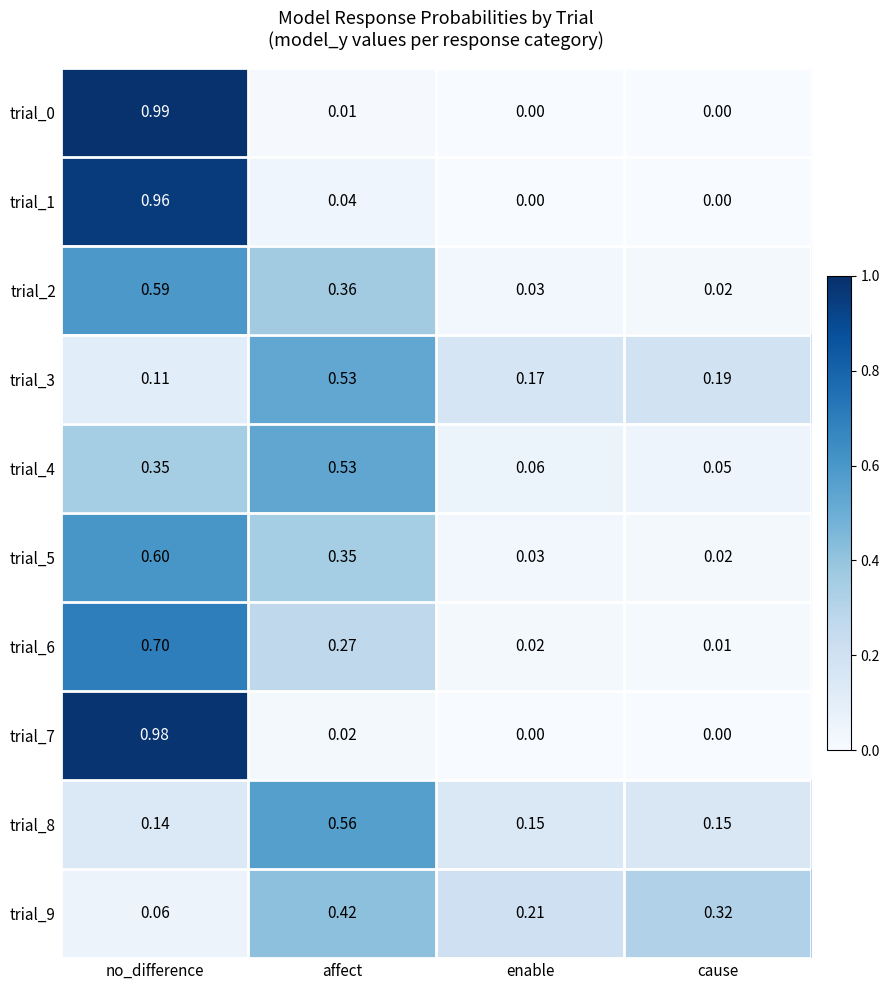

Is the value of trial_0 at affect greater than the value of trial_1 at no_difference?

No